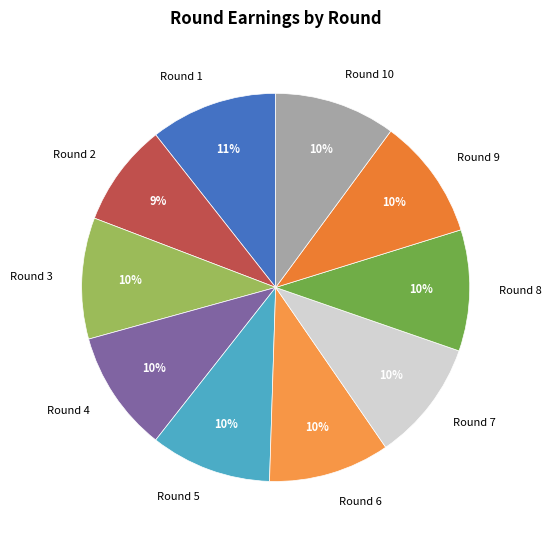

Do Round 5 and Round 6 together represent more than half of the pie?

No